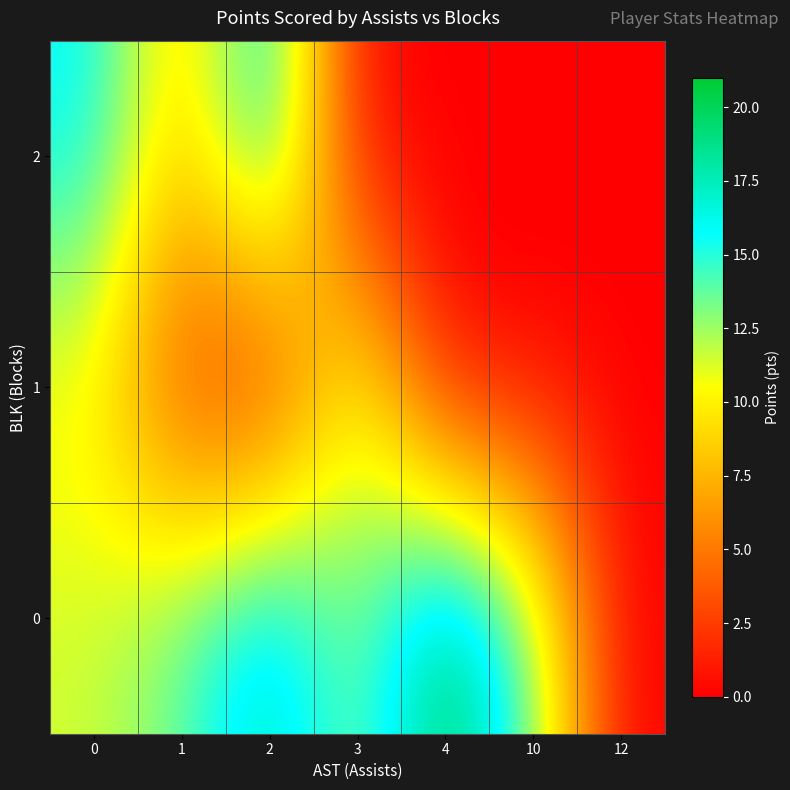

What is the spread (max minus min) of values at 4?

21.0